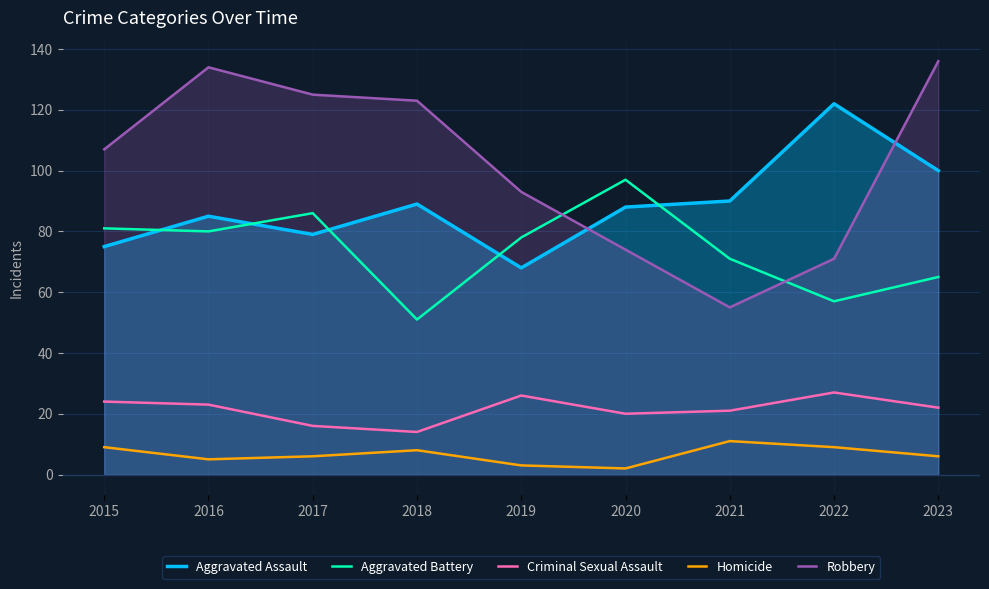

What is the total value across all series at 2015?

296